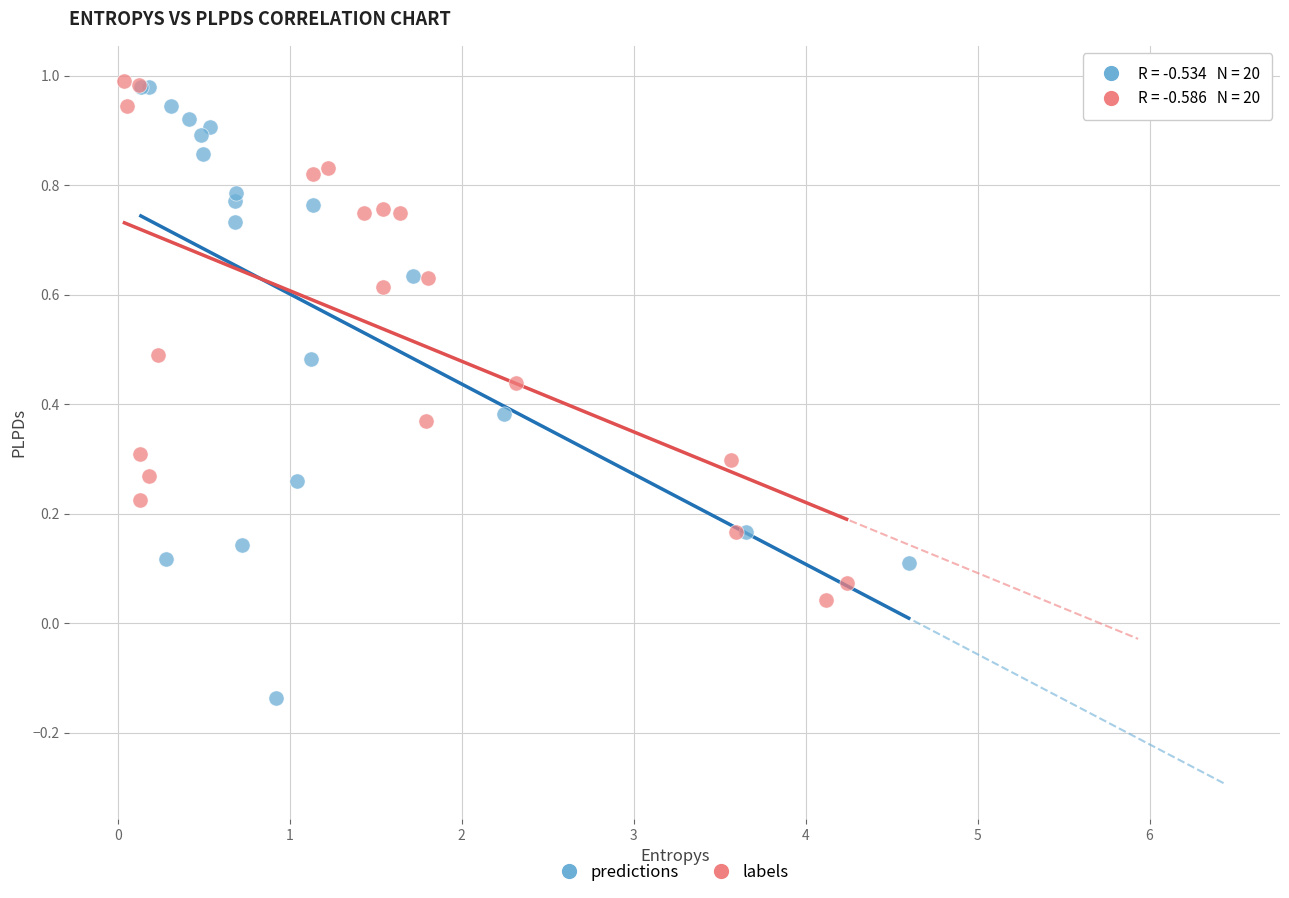

Which series has the largest Y range (max minus min)?

predictions